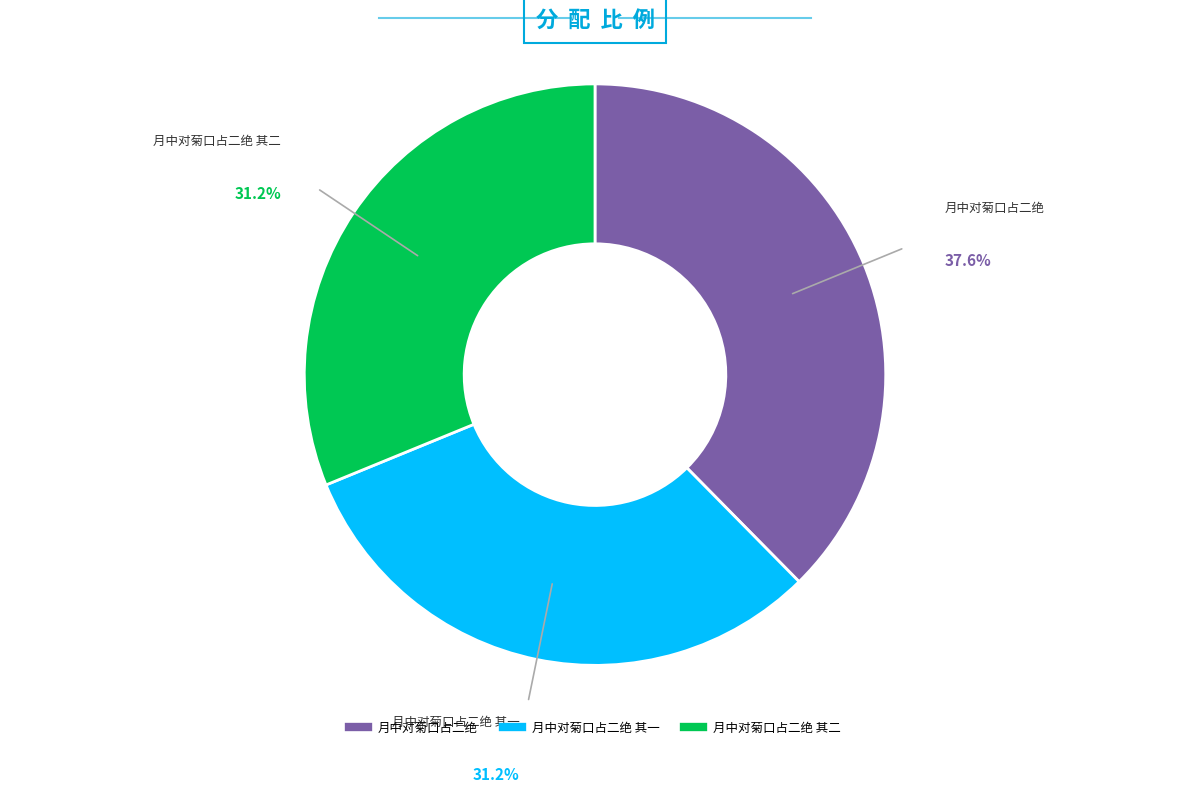

Is there any slice that represents more than half of the pie?

No